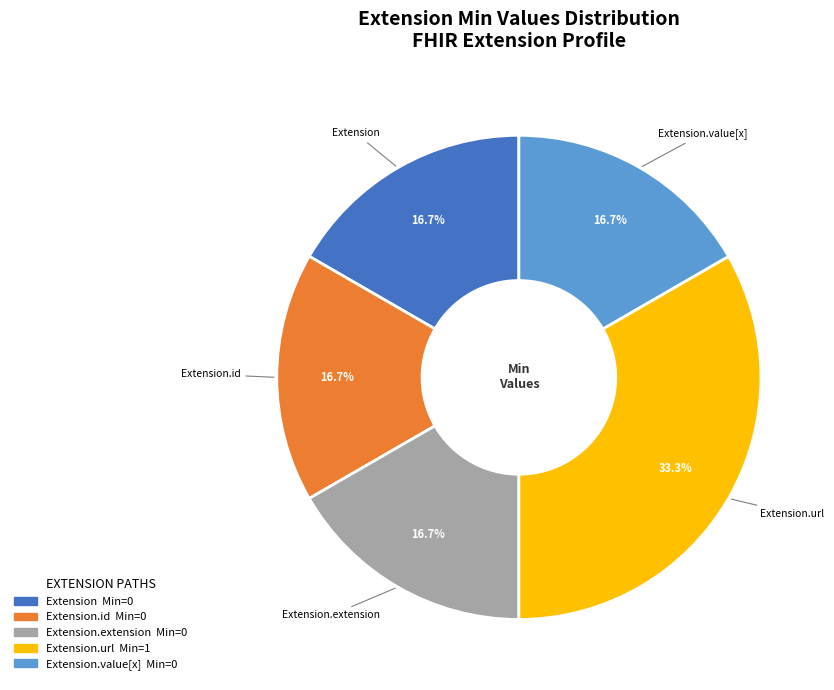

Does any single category account for the majority?

No